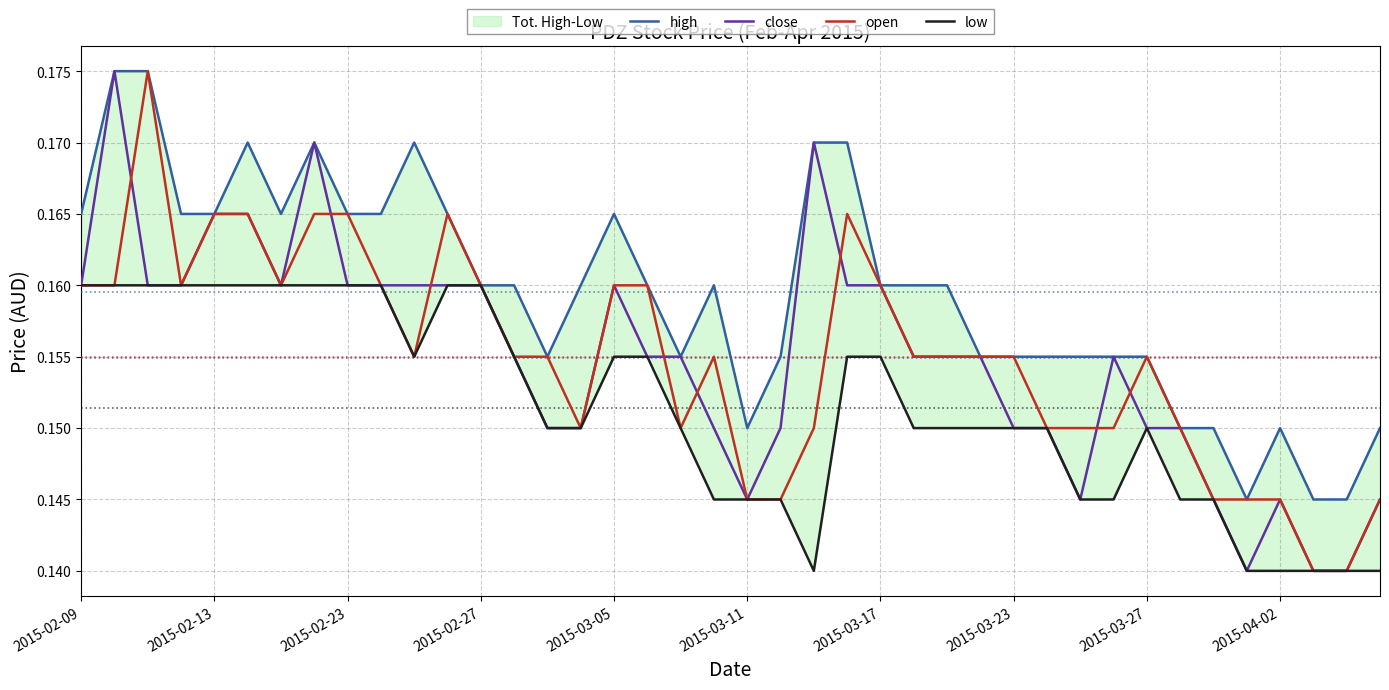

How many lines are shown in the chart?

4